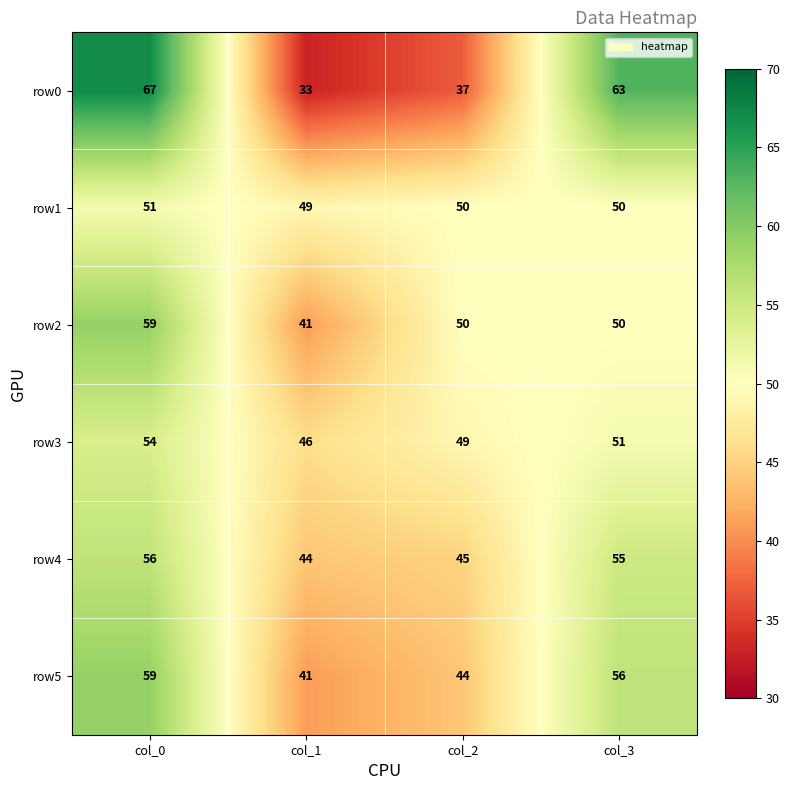

The value of row2 at col_2 is 50. True or false?

True